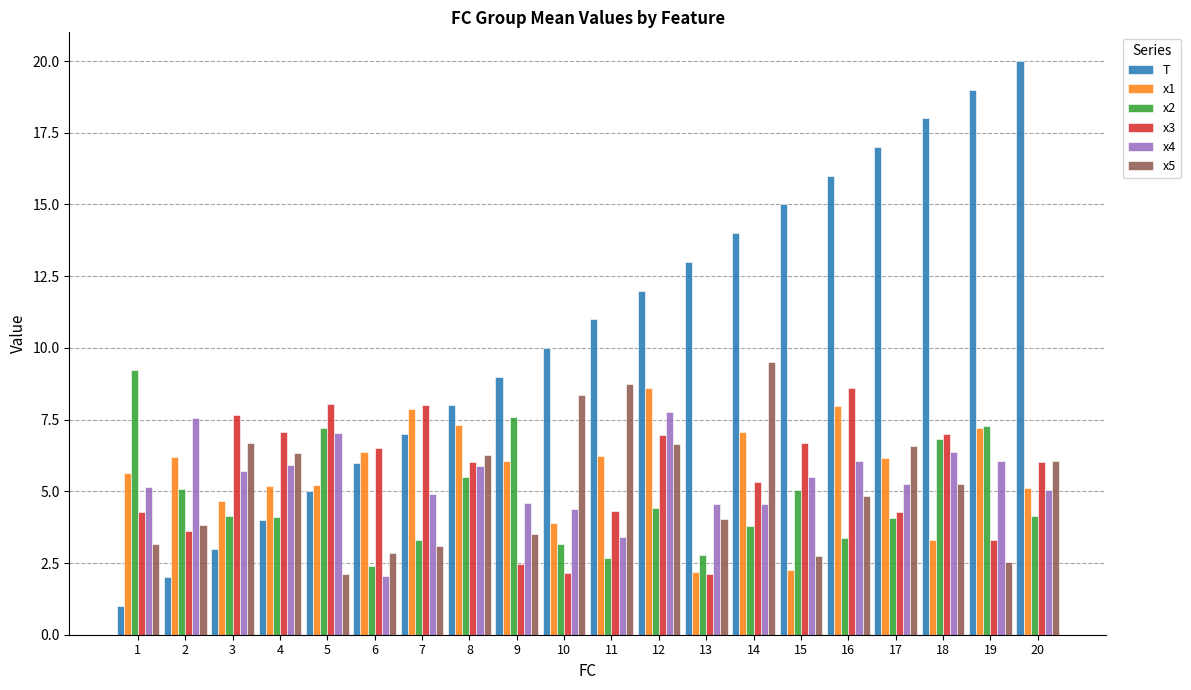

What are all the series names shown in the legend?

T, x1, x2, x3, x4, x5